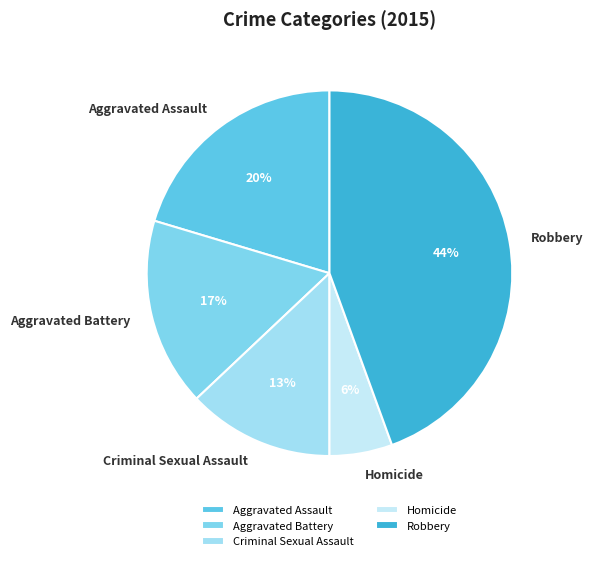

To the nearest percent, what is the average slice percentage?

20%